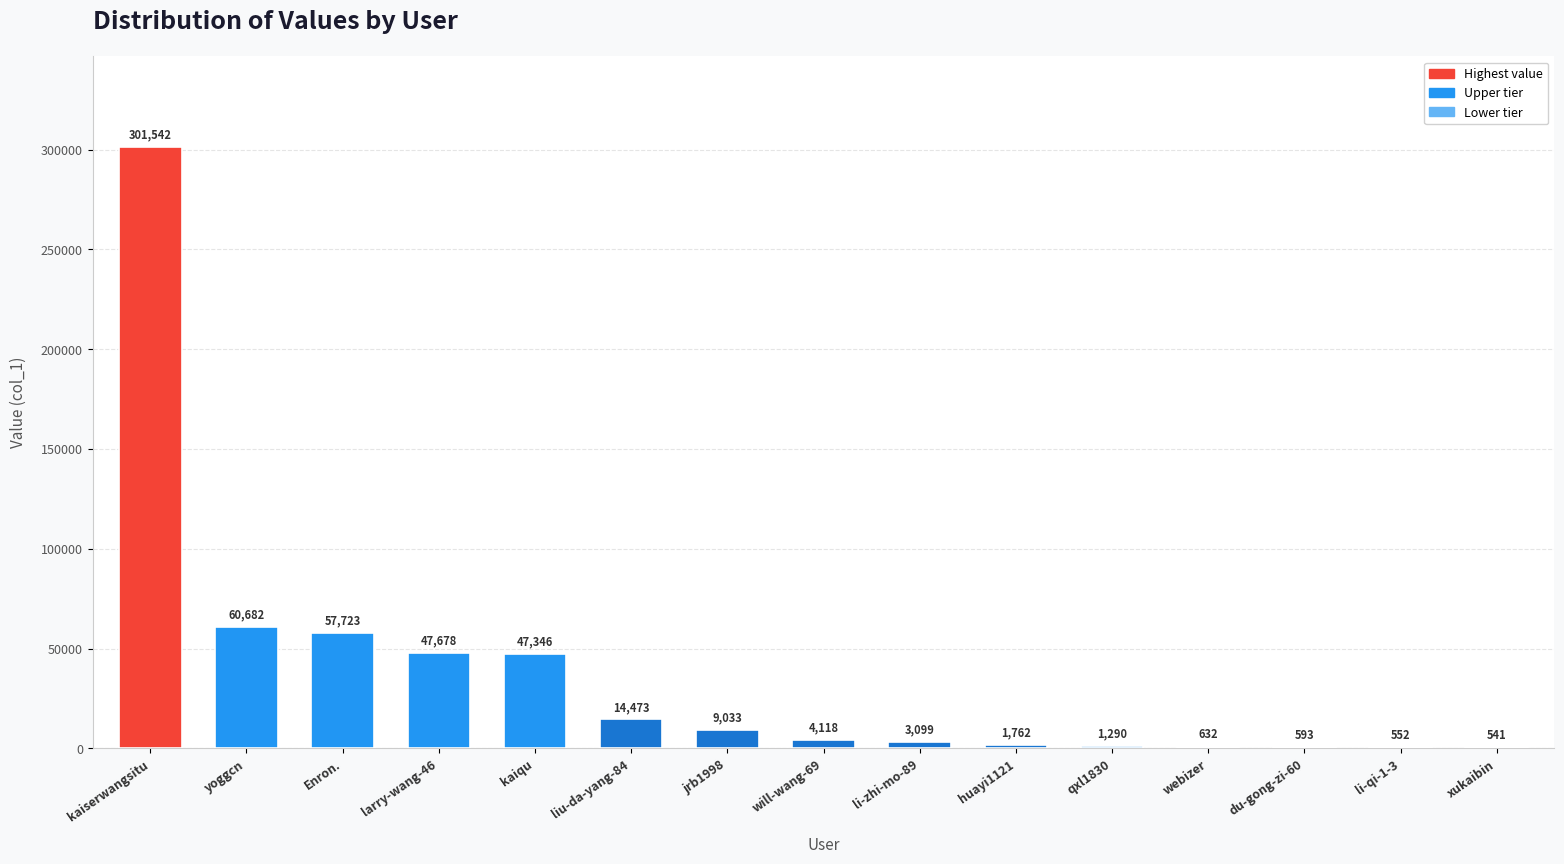

Reading left to right, what are all the values shown in this chart?

kaiserwangsitu=301542	yoggcn=60682	Enron.=57723	larry-wang-46=47678	kaiqu=47346	liu-da-yang-84=14473	jrb1998=9033	will-wang-69=4118	li-zhi-mo-89=3099	huayi1121=1762	qxl1830=1290	webizer=632	du-gong-zi-60=593	li-qi-1-3=552	xukaibin=541